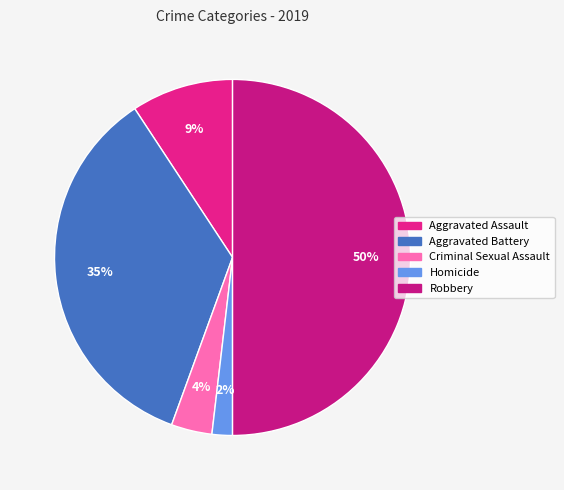

Rank the categories by value from lowest to highest.

Homicide, Criminal Sexual Assault, Aggravated Assault, Aggravated Battery, Robbery